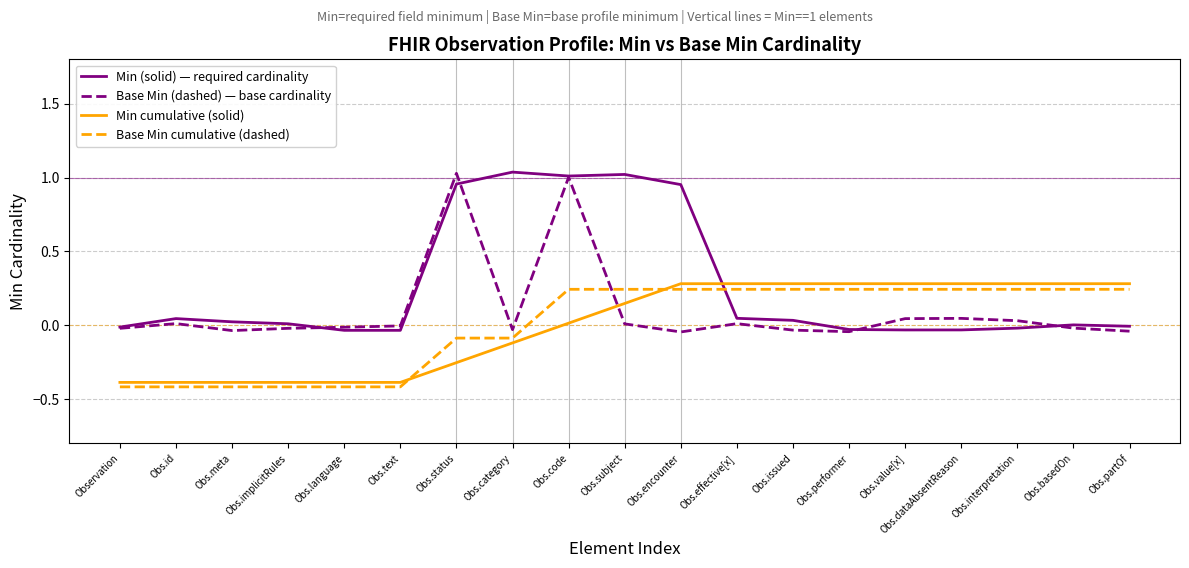

The Base Min (dashed) — base cardinality series shows -0.0 at Obs.performer. True or false?

True